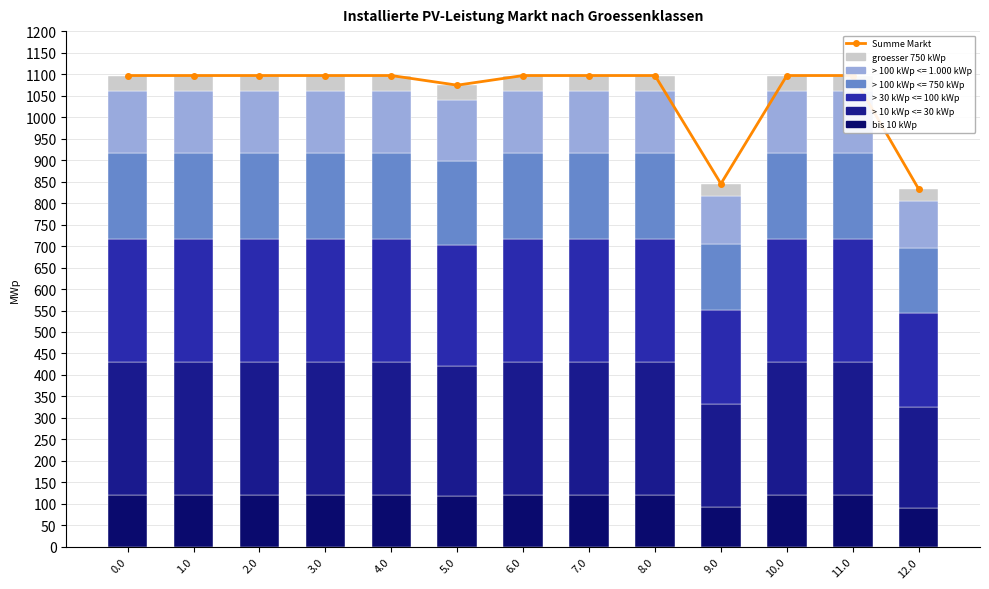

What is the sum of all bis 10 kWp values?

1509.2